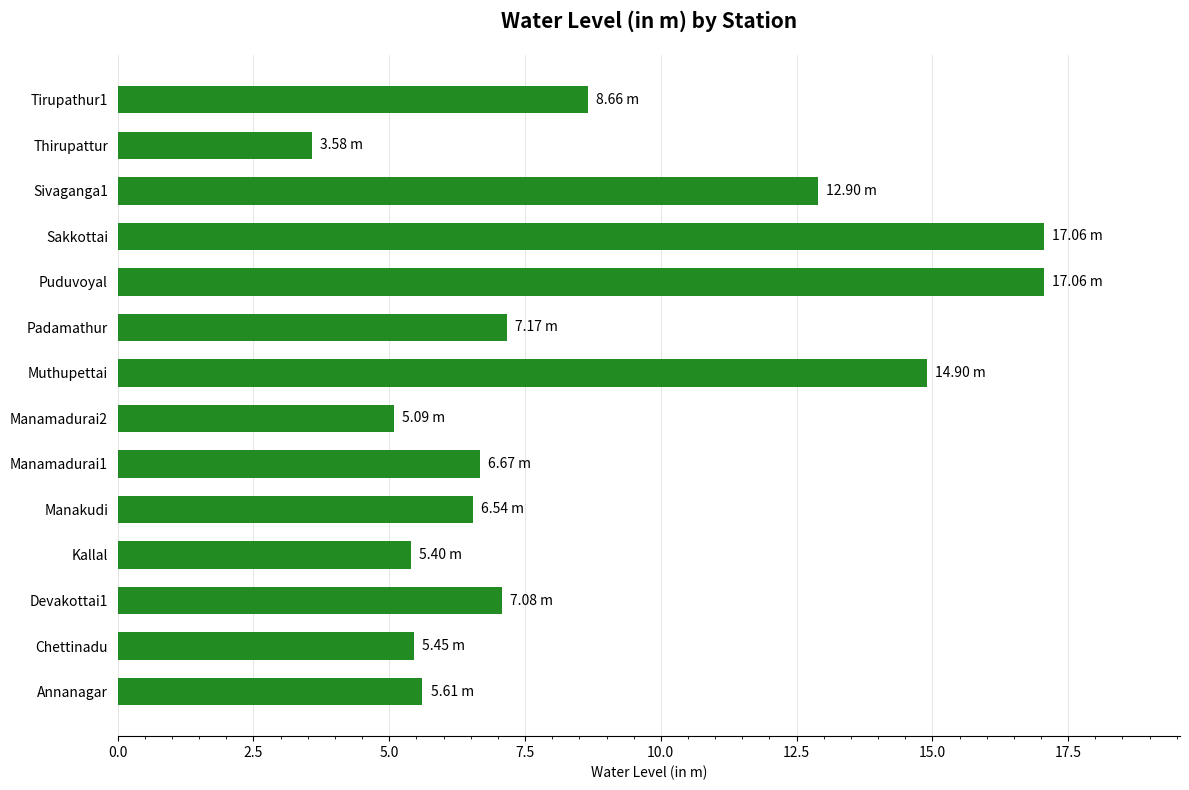

What is the average value?

8.8